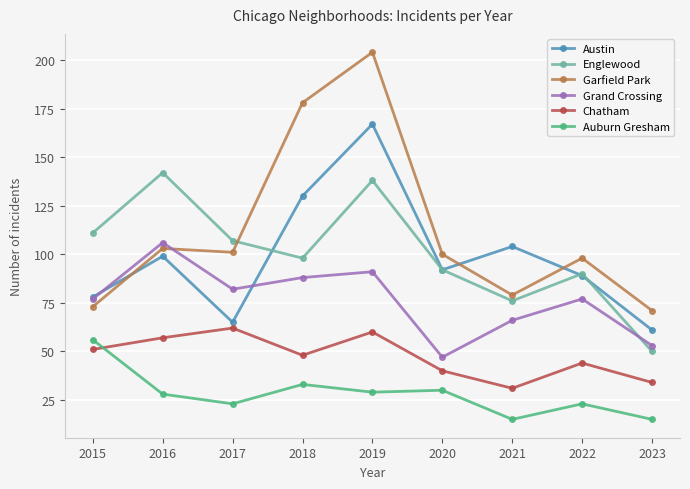

What is the spread (max minus min) of values at 2016?

114